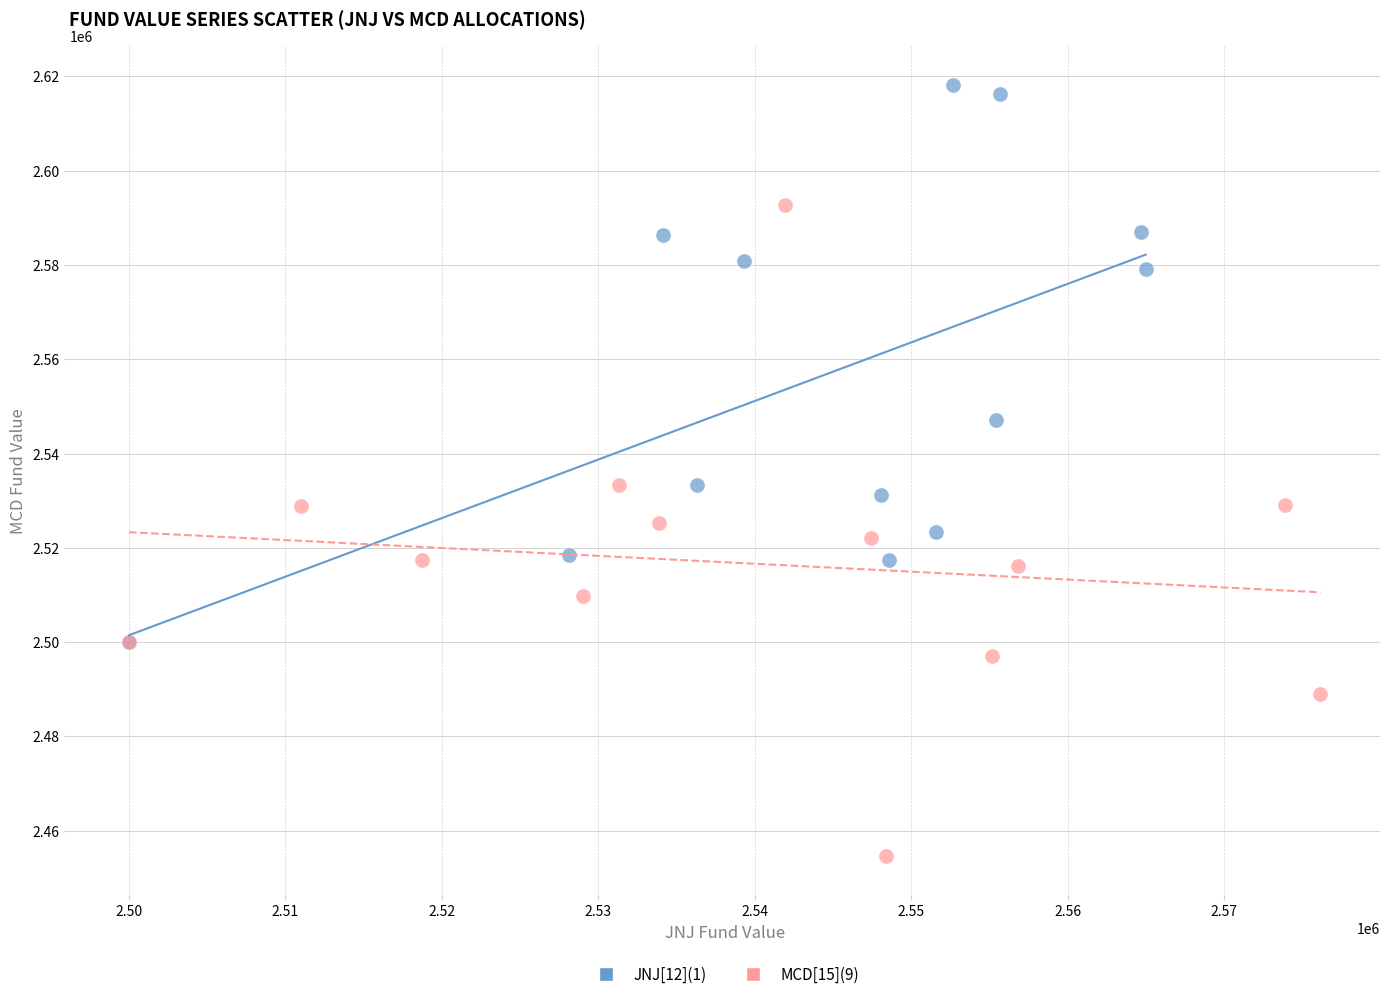

Which series contains the highest Y value?

JNJ[12](1)